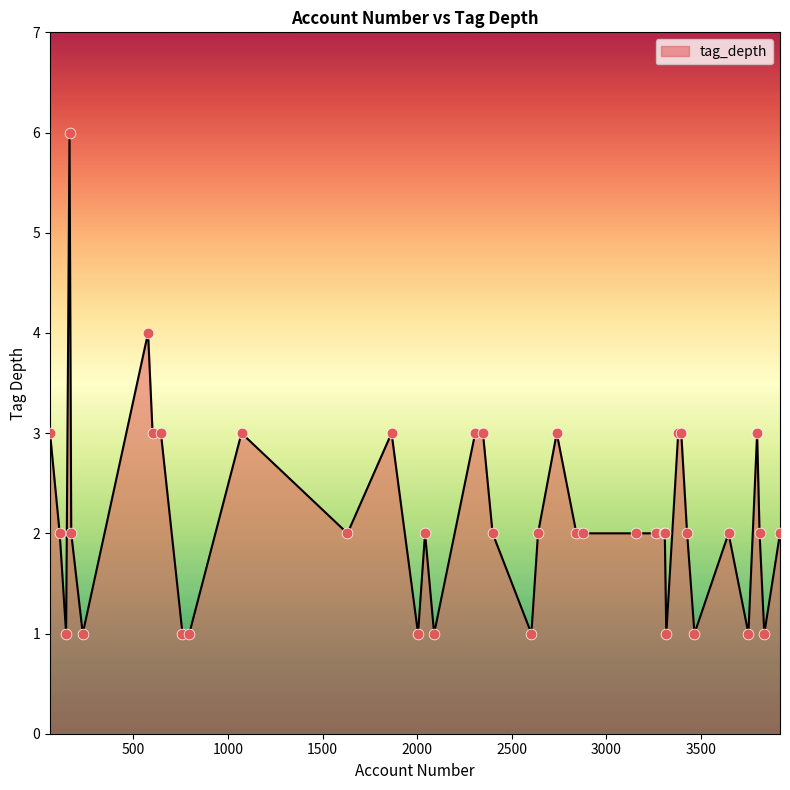

What is the difference between the maximum and minimum values?

5